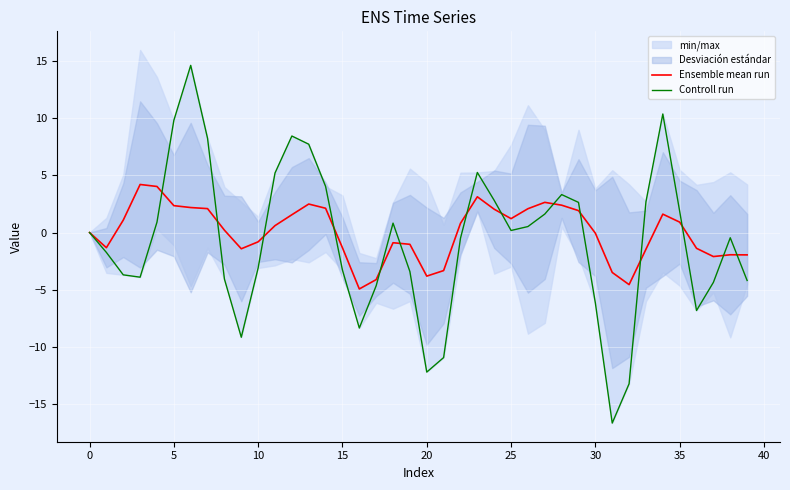

What is the label of the 28th point from the left?

27